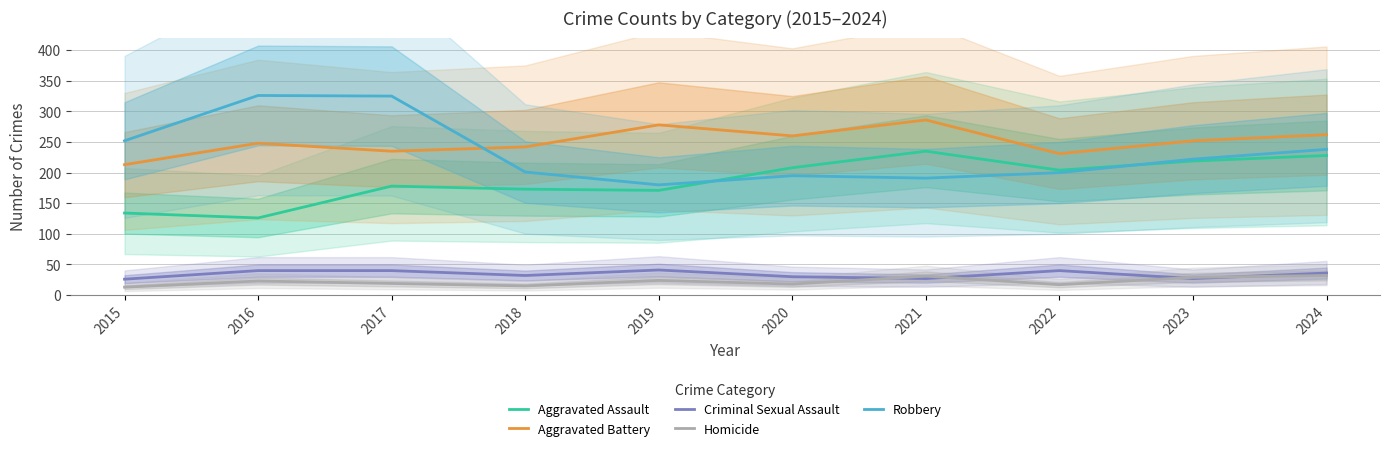

At which category does the chart reach its peak across all series?

2016